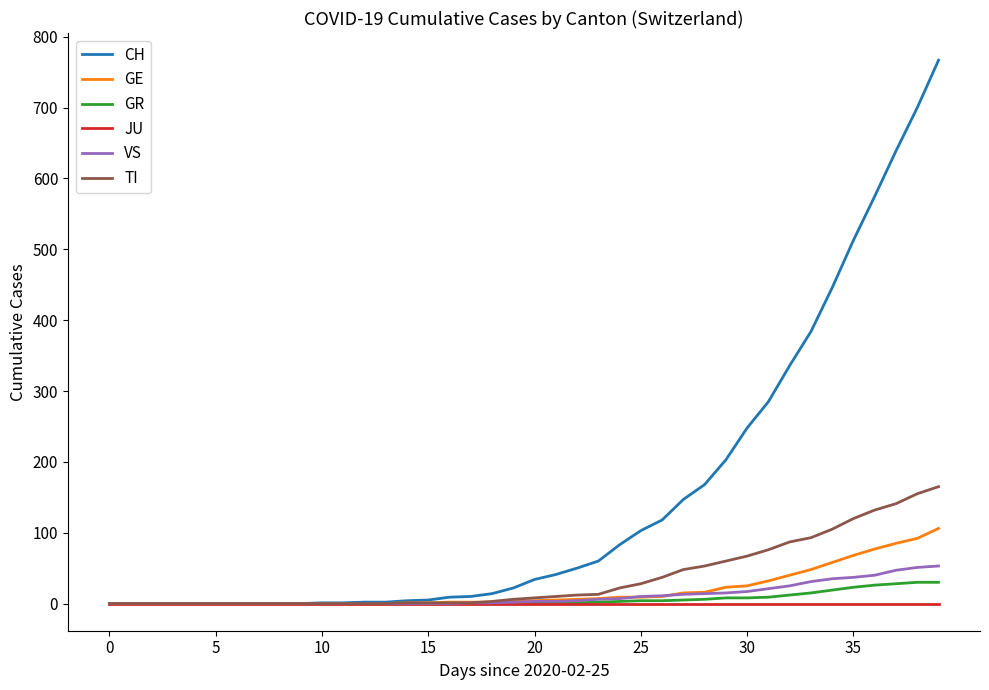

What is the maximum value for GR?

30